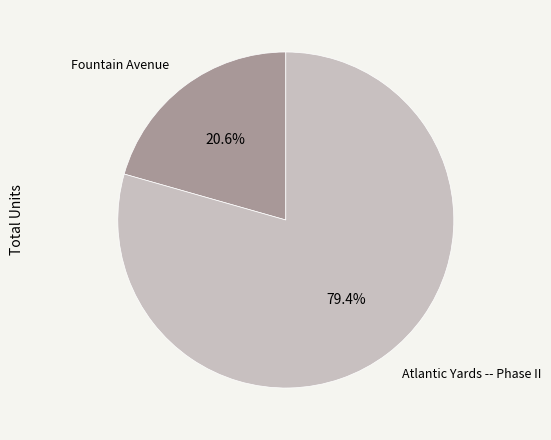

Which slice is the smallest?

Fountain Avenue